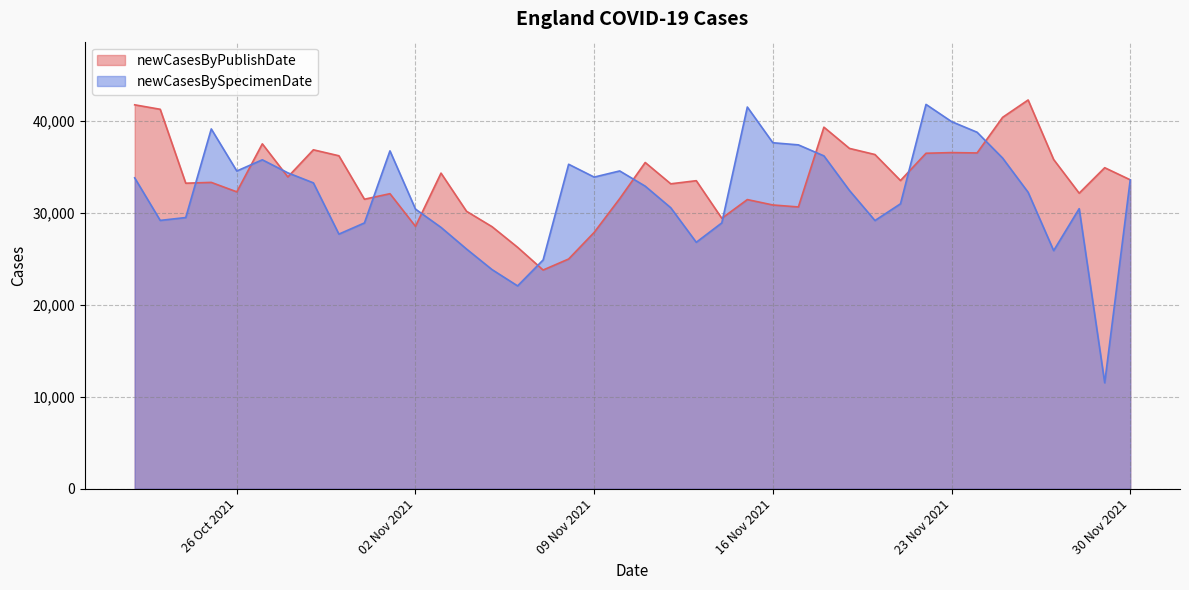

At which category does newCasesByPublishDate reach its first local peak?

1